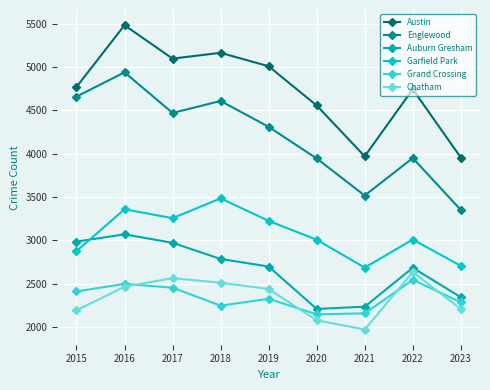

At 2015, list the series in order from smallest to largest.

Chatham, Grand Crossing, Garfield Park, Auburn Gresham, Englewood, Austin